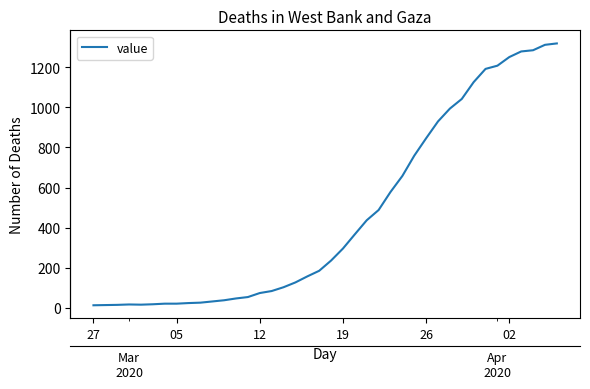

Does the chart display data point markers on the line(s)?

No